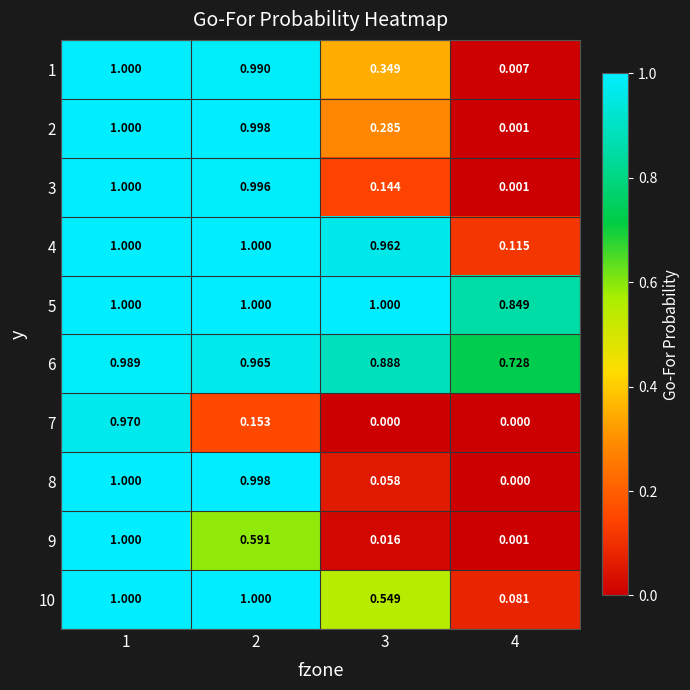

How many values in the 4 series are below 1?

2